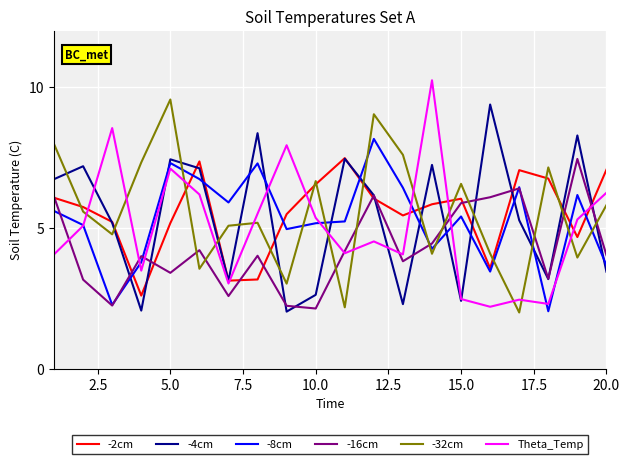

Which series has the largest range (max minus min)?

Theta_Temp